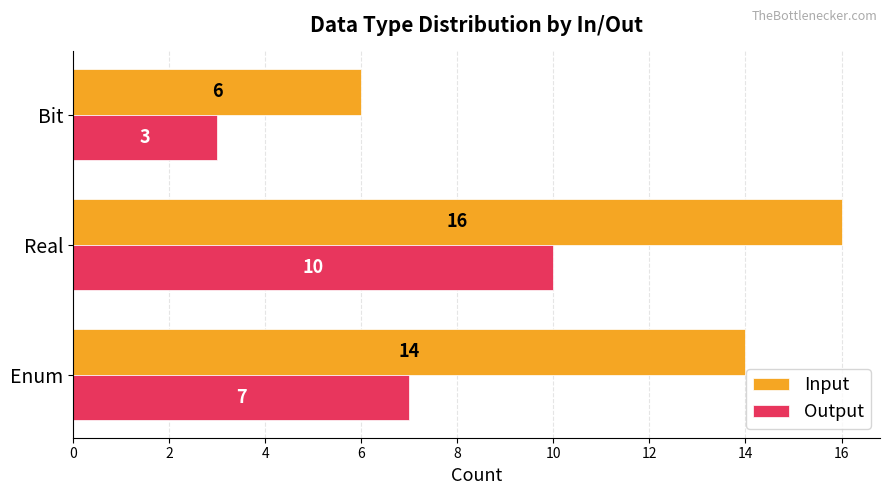

Is it true that Output equals 3 at Bit?

True